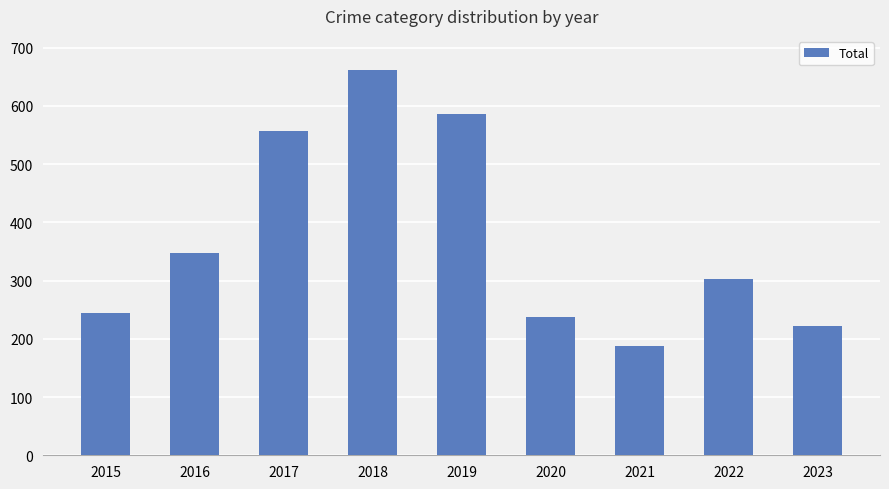

List the labels in order of value, smallest first.

2021, 2023, 2020, 2015, 2022, 2016, 2017, 2019, 2018